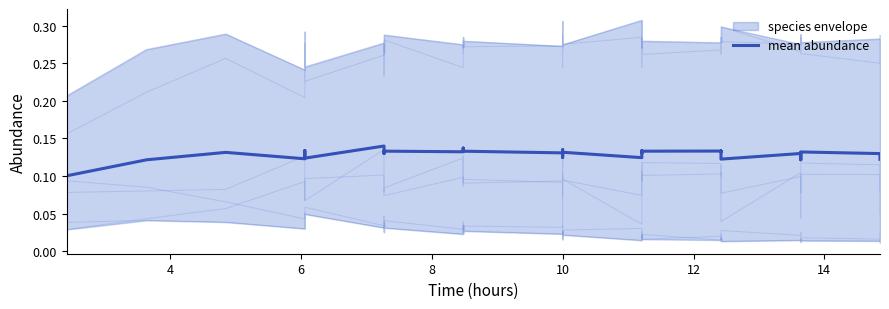

Reading left to right, what are all the values shown in this chart?

0.1	0.1	0.1	0.1	0.1	0.1	0.1	0.1	0.1	0.1	0.1	0.1	0.1	0.1	0.1	0.1	0.1	0.1	0.1	0.1	0.1	0.1	0.1	0.1	0.1	0.1	0.1	0.1	0.1	0.1	0.1	0.1	0.1	0.1	0.1	0.1	0.1	0.1	0.1	0.1